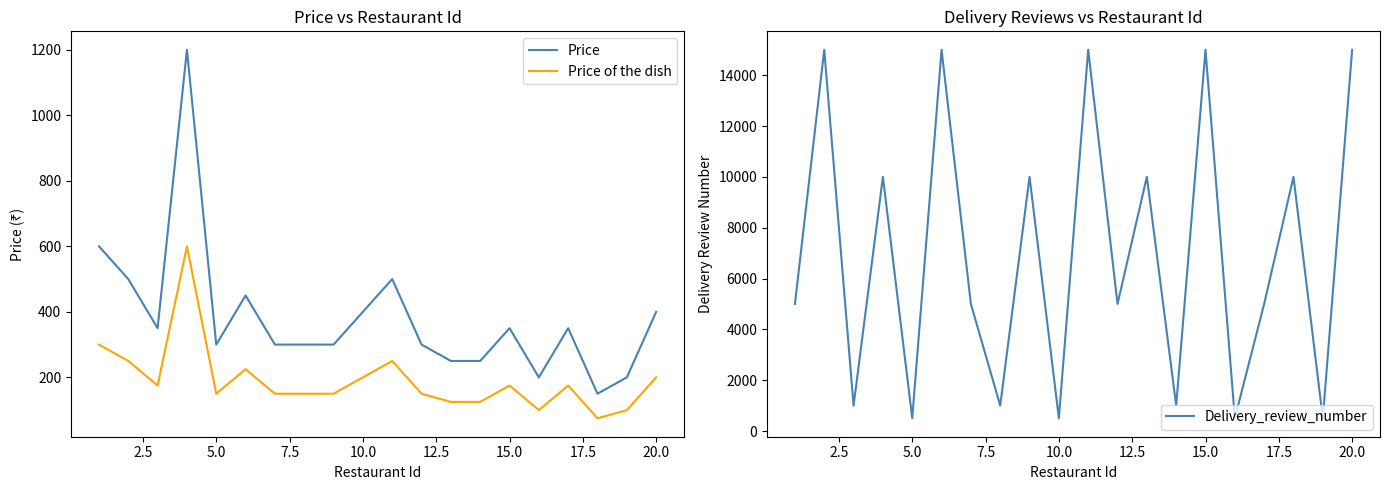

How many interior local peaks does the Price of the dish series have?

5